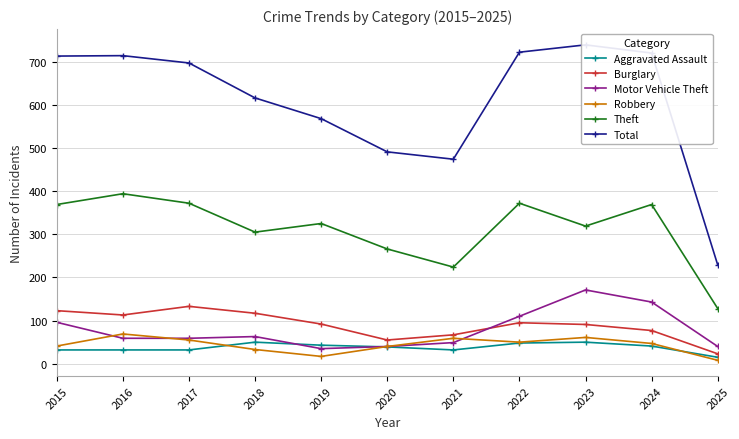

Which series changed the most between 2018 and 2021?

Total